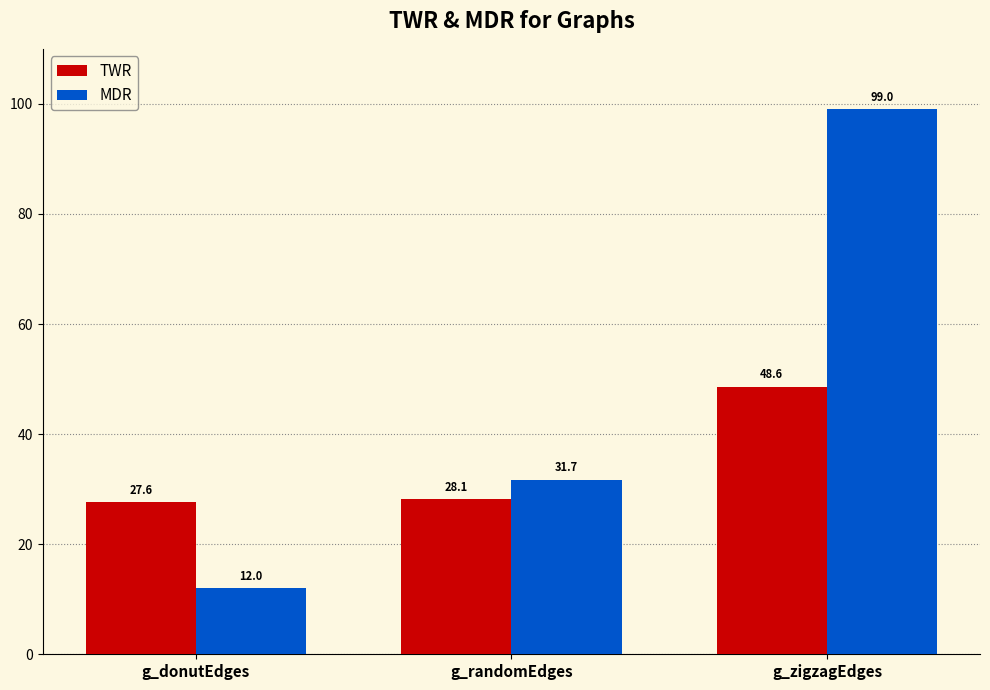

How many bars are there in each group?

2